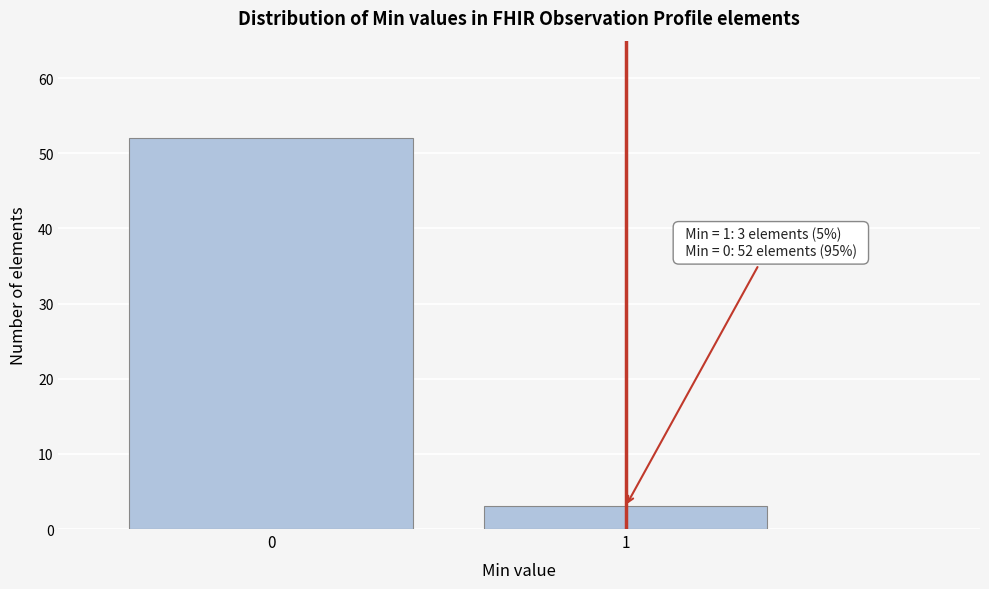

Reading right to left, list all the values displayed in this chart.

1=3	0=52